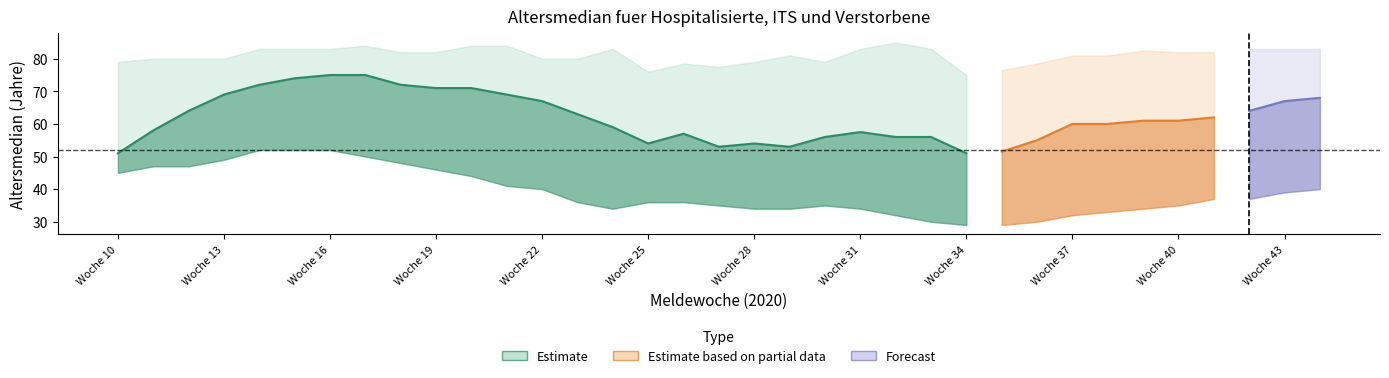

At which category is the sum across all series the highest?

16